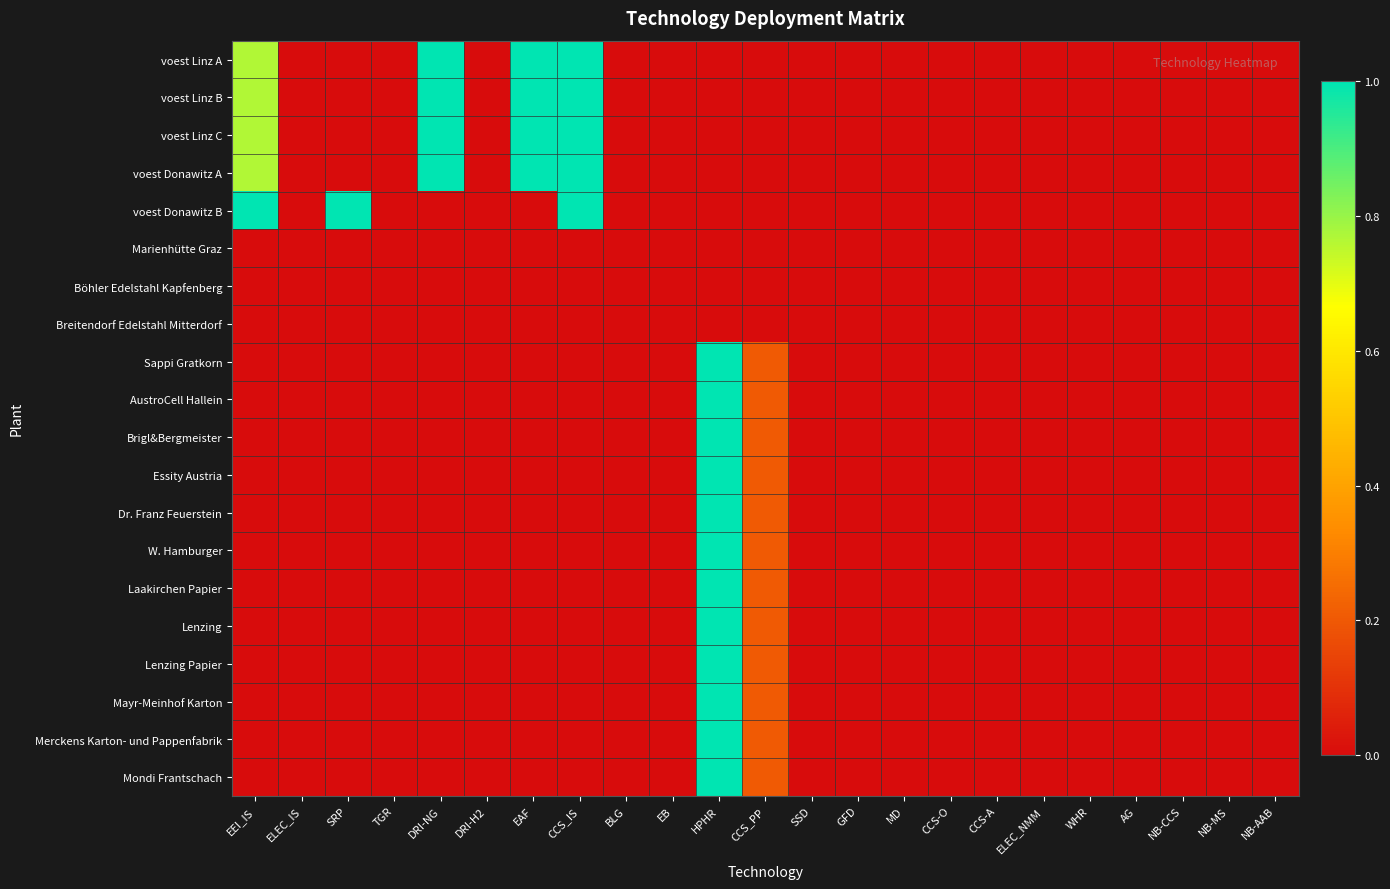

At which category is the sum across all series the highest?

HPHR